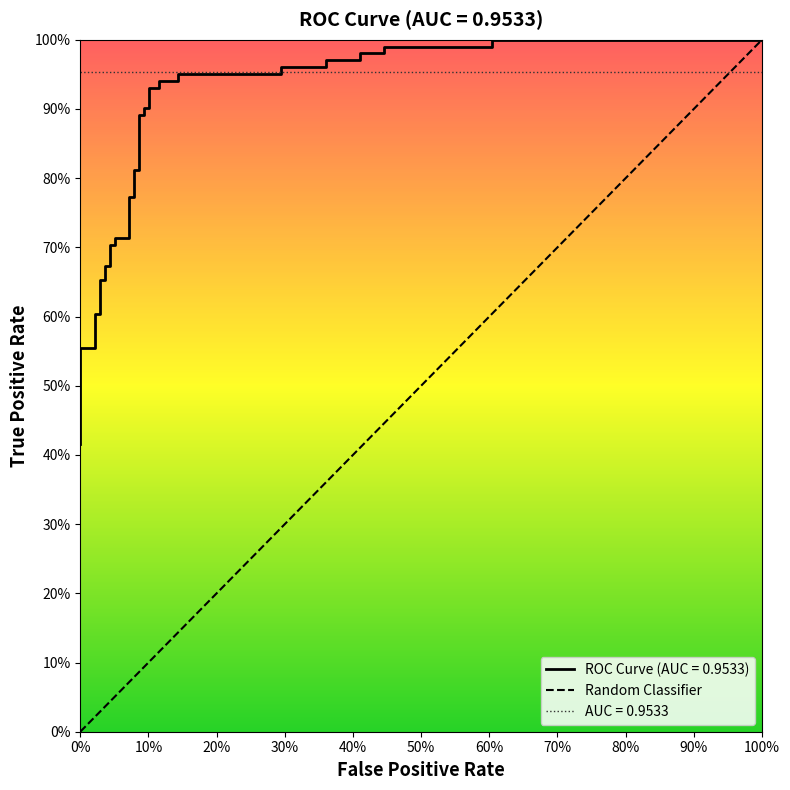

At which label is the value closest to 0?

fpr